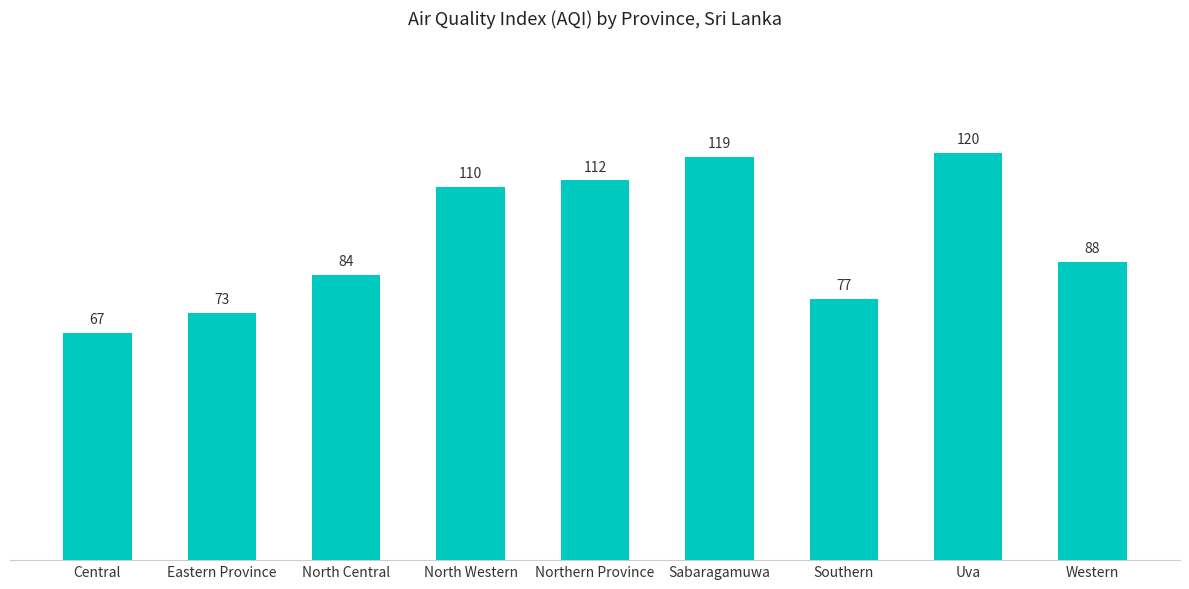

List the labels in order of value, smallest first.

Central, Eastern Province, Southern, North Central, Western, North Western, Northern Province, Sabaragamuwa, Uva